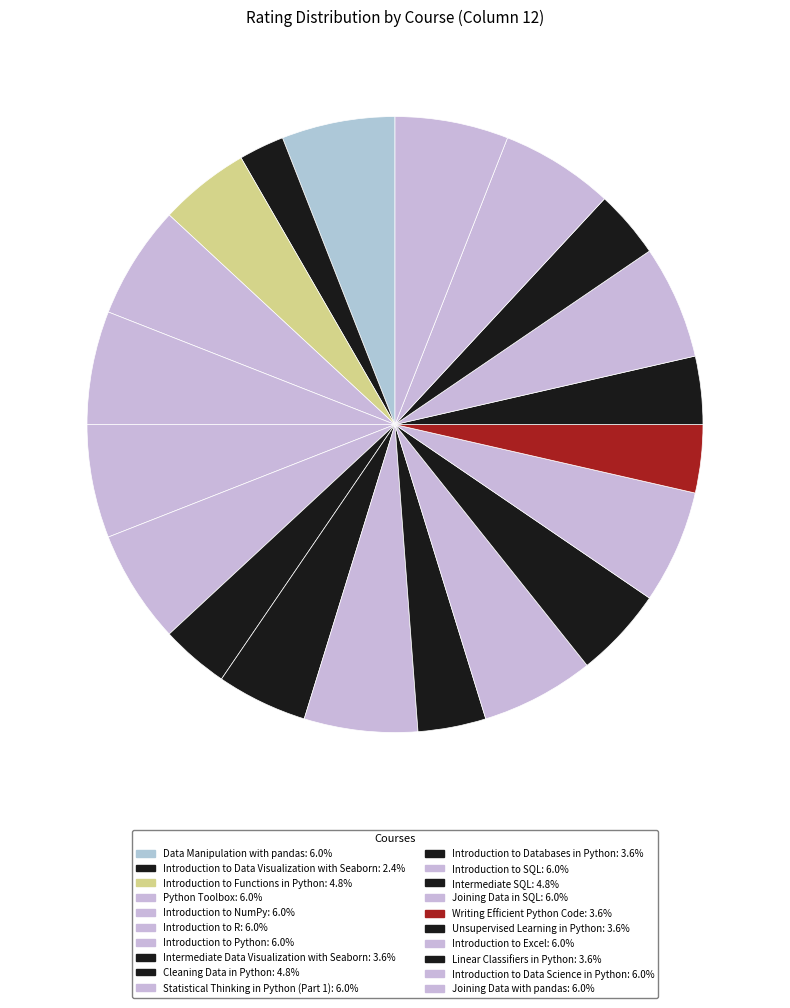

To the nearest percent, what percentage of the pie is Intermediate SQL?

5%